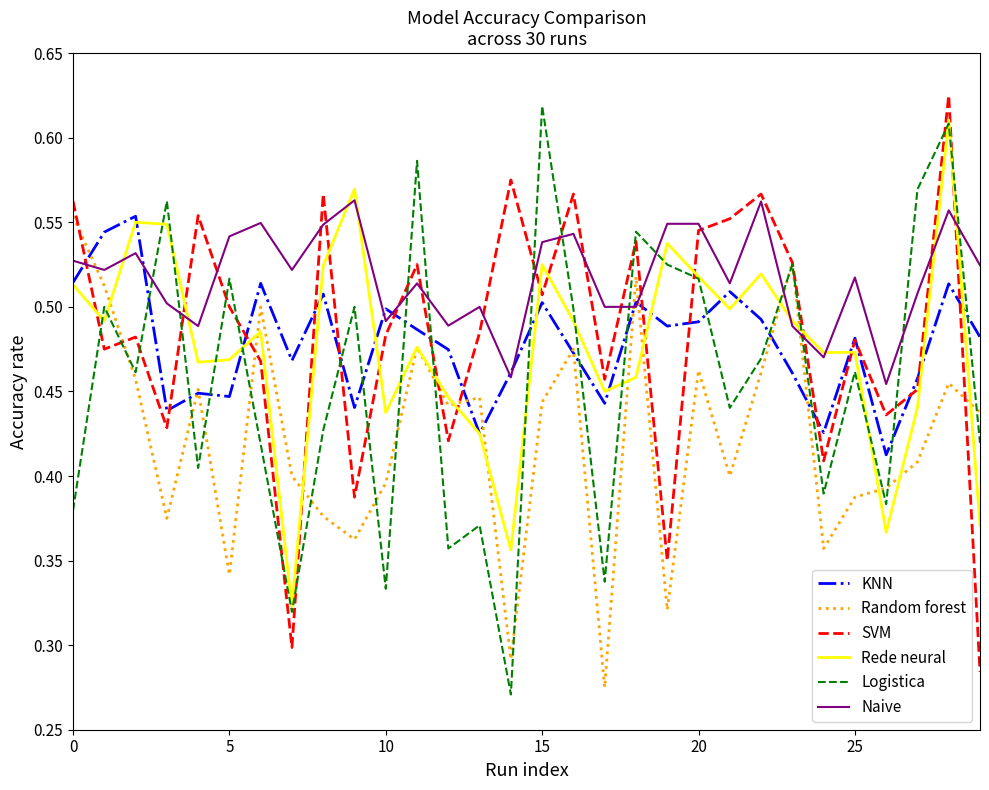

True or false: SVM and Rede neural cross at least once.

True